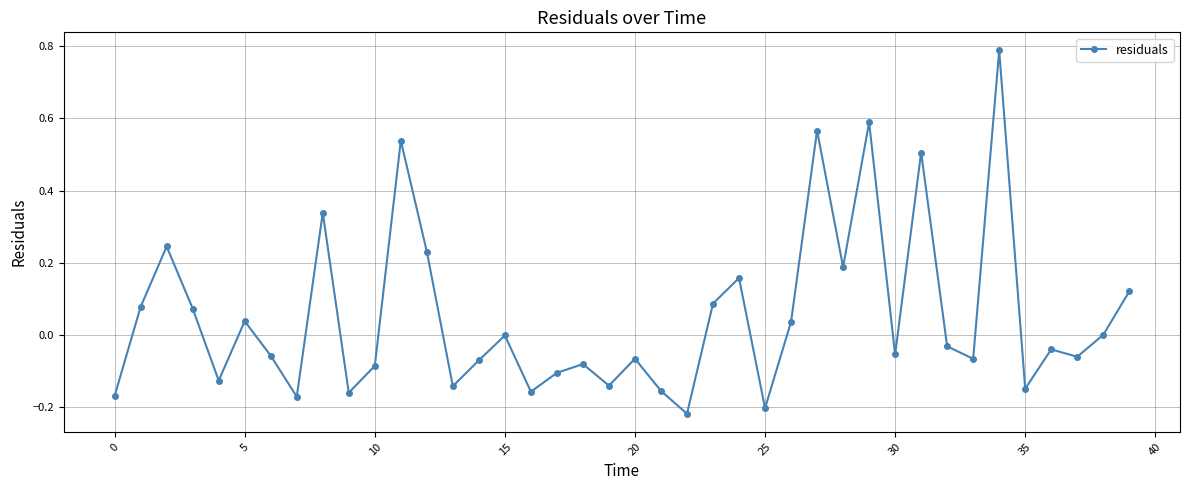

What is the difference between the maximum and second lowest values?

1.0